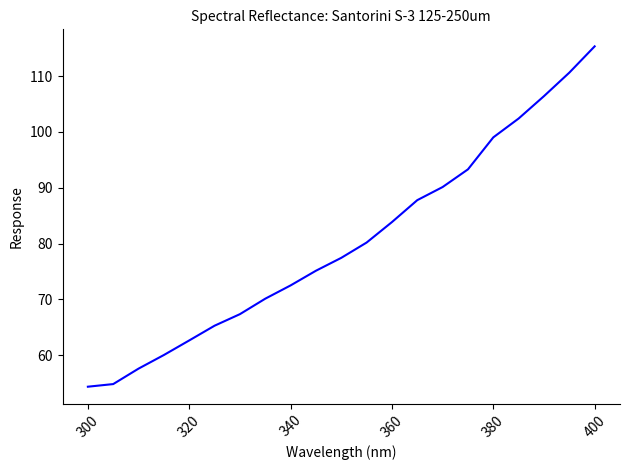

What is the sum of all values?

1686.3